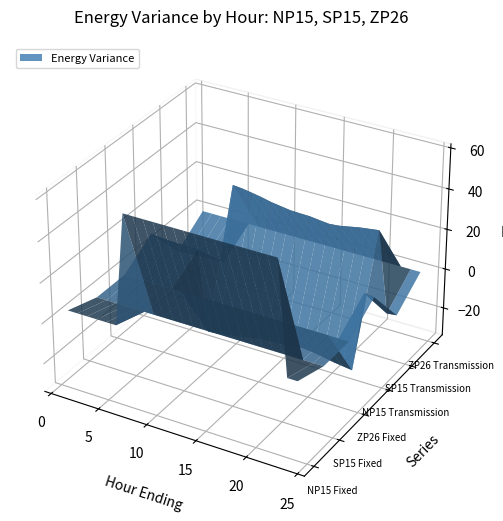

Reading right to left, what are all the values shown in this chart?

NP15 Fixed: 24=5.0	23=5.0	22=60.0	21=60.0	20=60.0	19=60.0	18=60.0	17=60.0	16=60.0	15=60.0	14=60.0	13=60.0	12=60.0	11=60.0	10=60.0	9=60.0	8=60.0	7=60.0	6=5.0	5=5.0	4=5.0	3=5.0	2=5.0	1=5.0
SP15 Fixed: 24=0.0	23=0.0	22=0.0	21=0.0	20=0.0	19=0.0	18=0.0	17=0.0	16=0.0	15=0.0	14=0.0	13=0.0	12=0.0	11=0.0	10=0.0	9=0.0	8=0.0	7=0.0	6=0.0	5=0.0	4=0.0	3=0.0	2=0.0	1=0.0
ZP26 Fixed: 24=0.0	23=0.0	22=0.0	21=0.0	20=0.0	19=0.0	18=0.0	17=0.0	16=0.0	15=0.0	14=0.0	13=0.0	12=0.0	11=0.0	10=0.0	9=0.0	8=0.0	7=0.0	6=0.0	5=0.0	4=0.0	3=0.0	2=0.0	1=0.0
NP15 Transmission: 24=10.2	23=10.7	22=-29.5	21=-28.9	20=-28.2	19=-27.3	18=-26.3	17=-25.9	16=-26.4	15=-27.0	14=-27.1	13=-27.4	12=-28.1	11=-28.8	10=-29.9	9=-30.8	8=-31.6	7=-32.0	6=8.7	5=8.7	4=8.9	3=9.0	2=9.4	1=9.8
SP15 Transmission: 24=-10.4	23=-10.9	22=29.3	21=28.6	20=28.0	19=27.0	18=26.1	17=25.7	16=26.2	15=26.8	14=26.9	13=27.1	12=27.9	11=28.6	10=29.7	9=30.6	8=31.4	7=31.9	6=-8.8	5=-8.8	4=-9.1	3=-9.2	2=-9.6	1=-10.0
ZP26 Transmission: 24=0.2	23=0.2	22=0.2	21=0.2	20=0.2	19=0.2	18=0.2	17=0.2	16=0.2	15=0.2	14=0.2	13=0.2	12=0.2	11=0.2	10=0.2	9=0.2	8=0.2	7=0.2	6=0.2	5=0.2	4=0.2	3=0.2	2=0.2	1=0.2